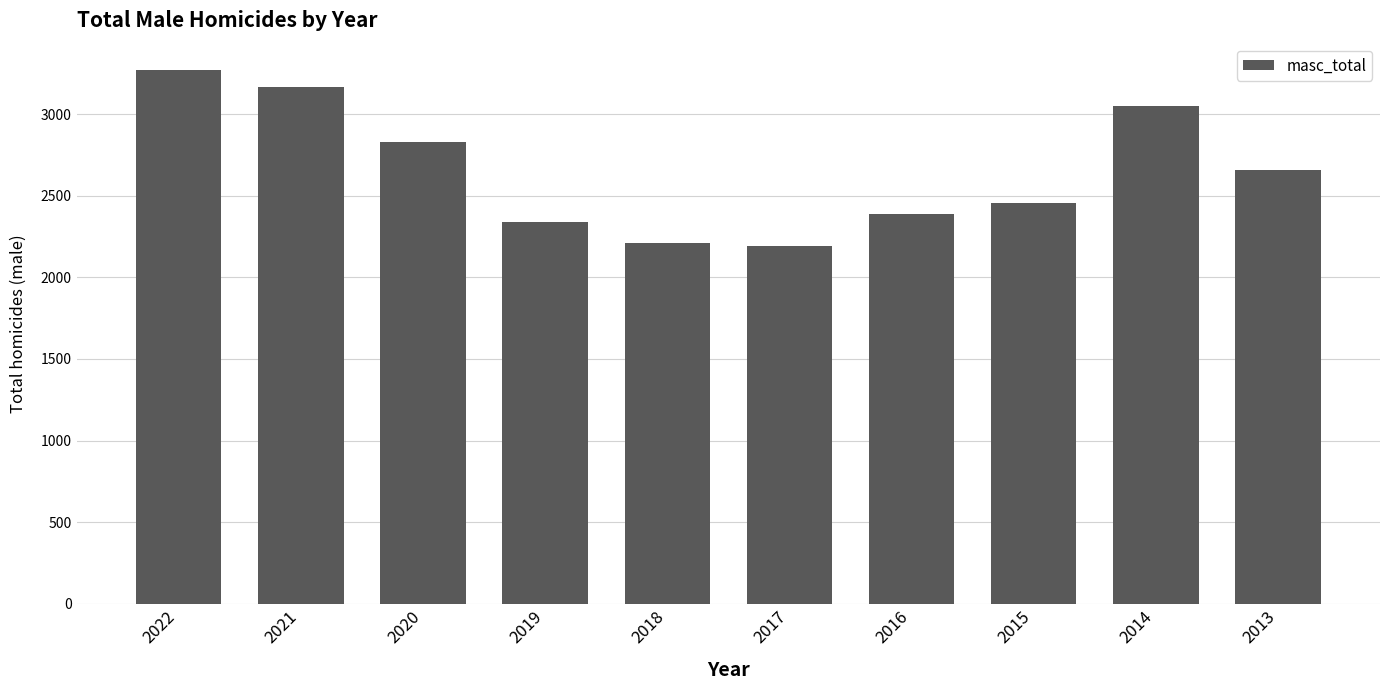

What is the change in value from 2017 to 2015?

+263